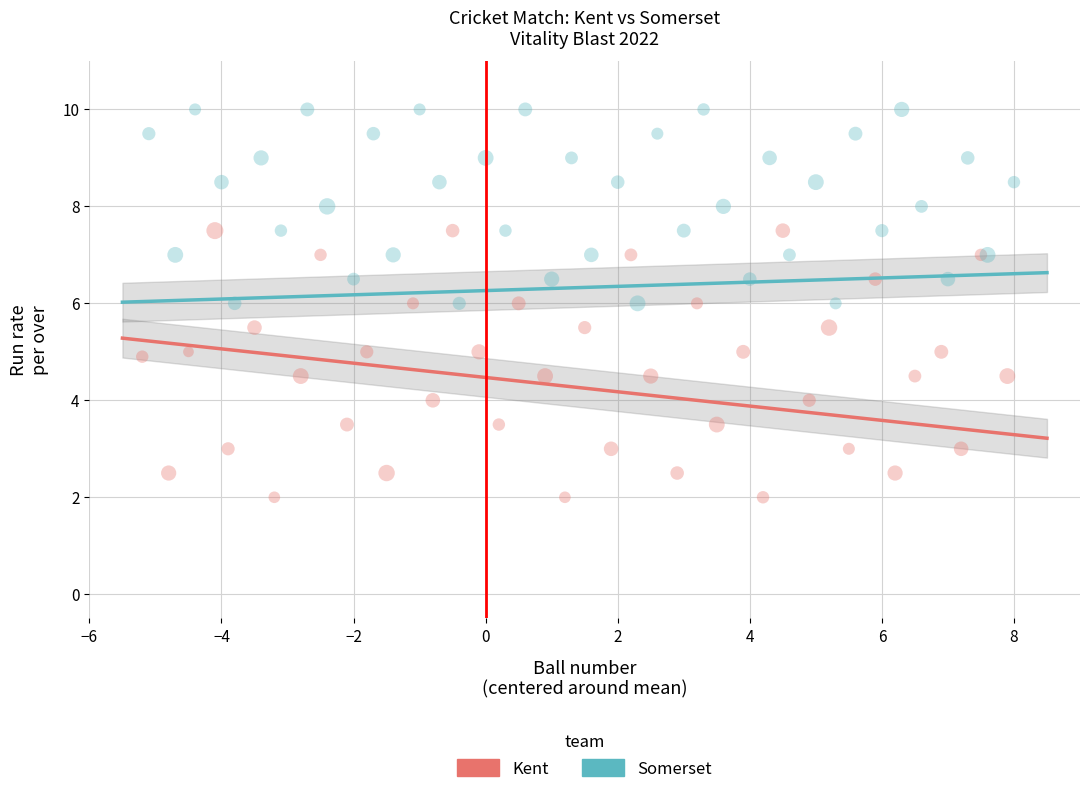

Which series has the largest Y range (max minus min)?

Kent